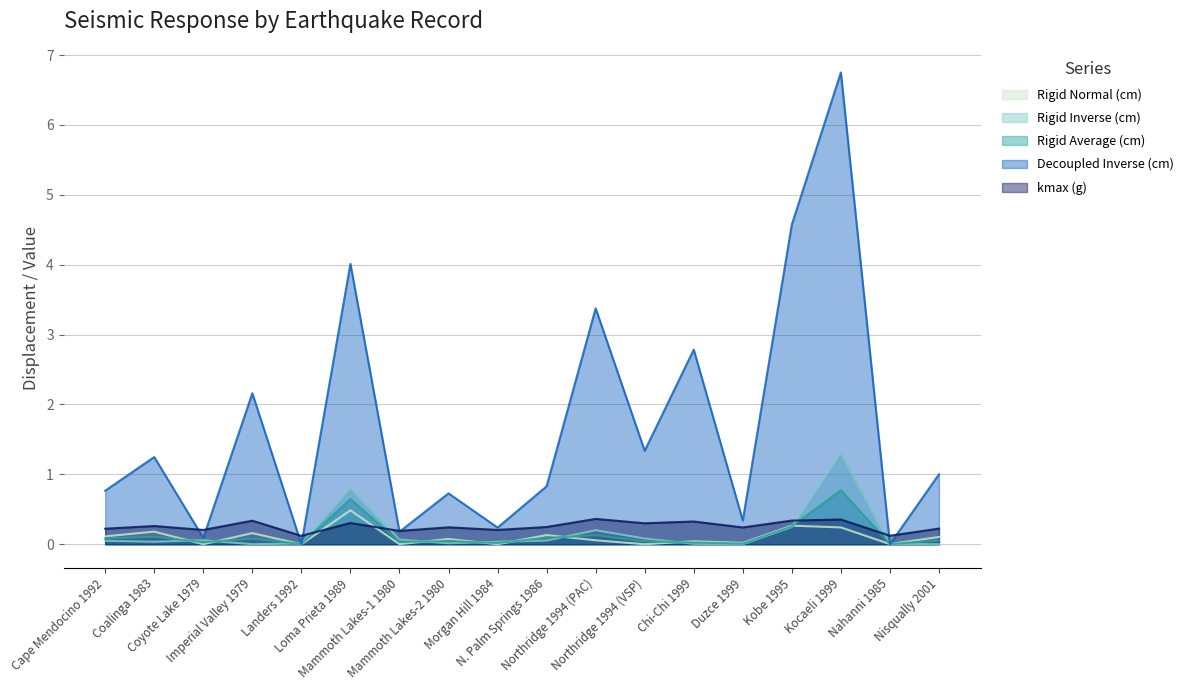

True or false: Rigid Normal (cm) has more than 0 points higher than both neighbors.

True